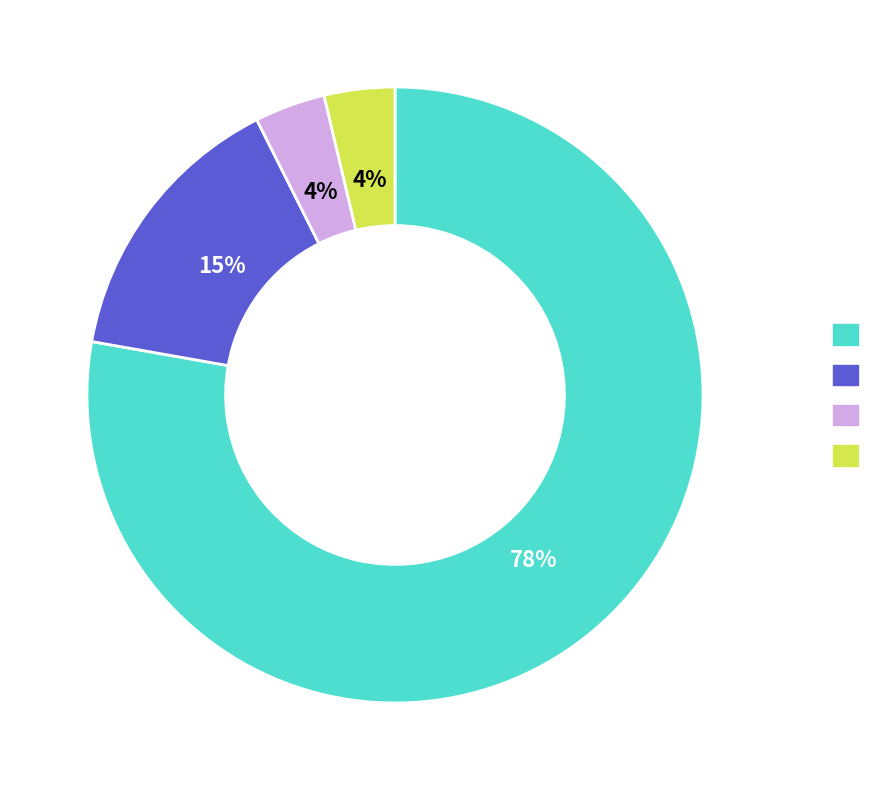

To the nearest percent, what is the average slice percentage?

25%